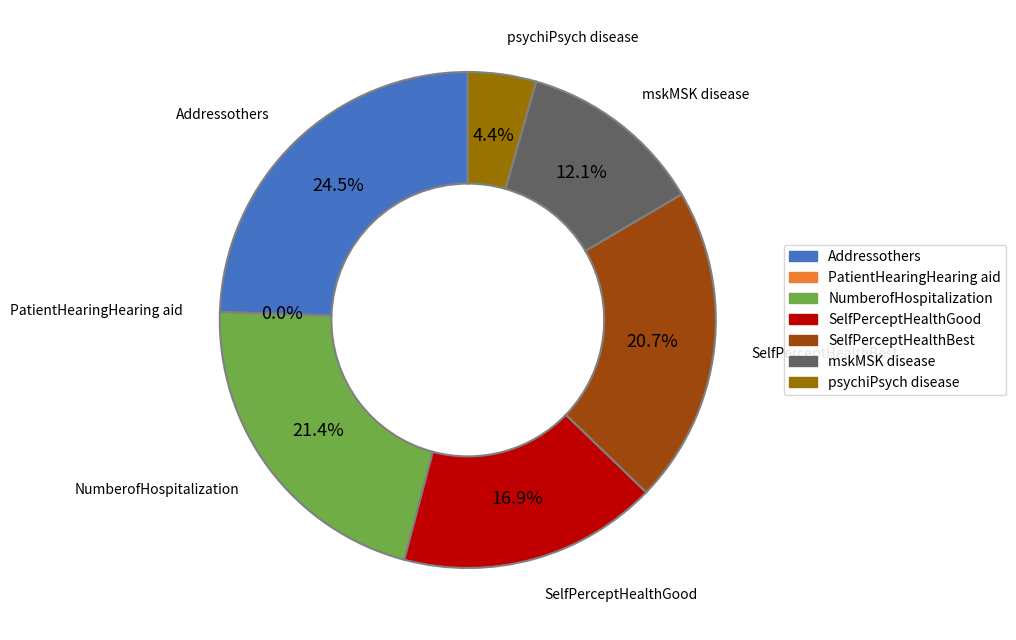

To the nearest percent, what is the difference between the largest and smallest slice percentages?

24%